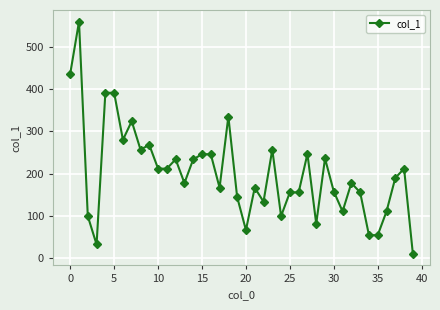

What is the difference between the second highest and minimum values?

425